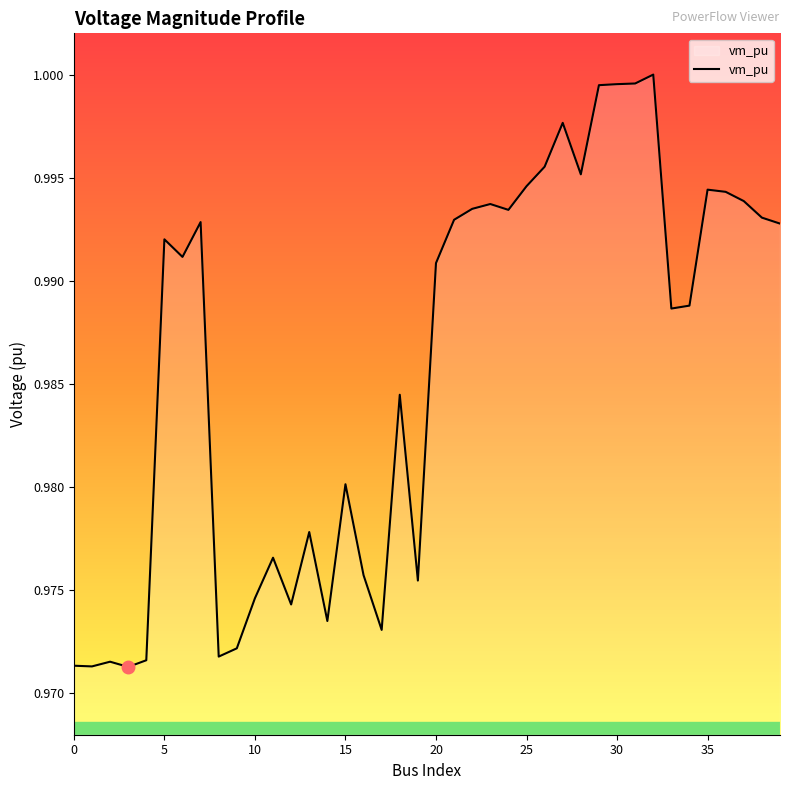

Reading left to right, what are all the values shown in this chart?

1.0	1.0	1.0	1.0	1.0	1.0	1.0	1.0	1.0	1.0	1.0	1.0	1.0	1.0	1.0	1.0	1.0	1.0	1.0	1.0	1.0	1.0	1.0	1.0	1.0	1.0	1.0	1.0	1.0	1.0	1.0	1.0	1.0	1.0	1.0	1.0	1.0	1.0	1.0	1.0